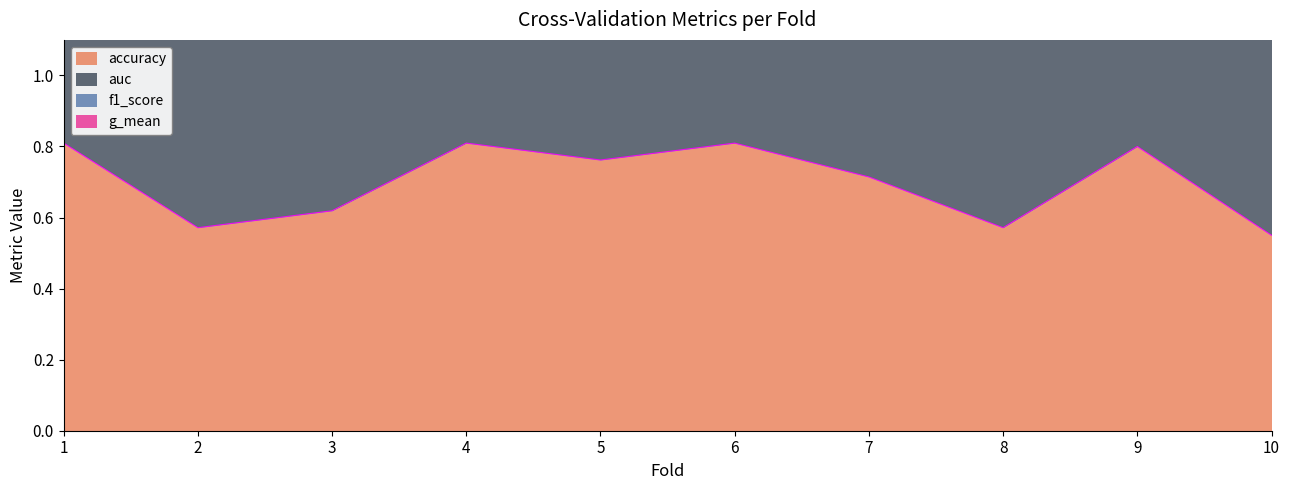

At which category is the sum across all series the highest?

4